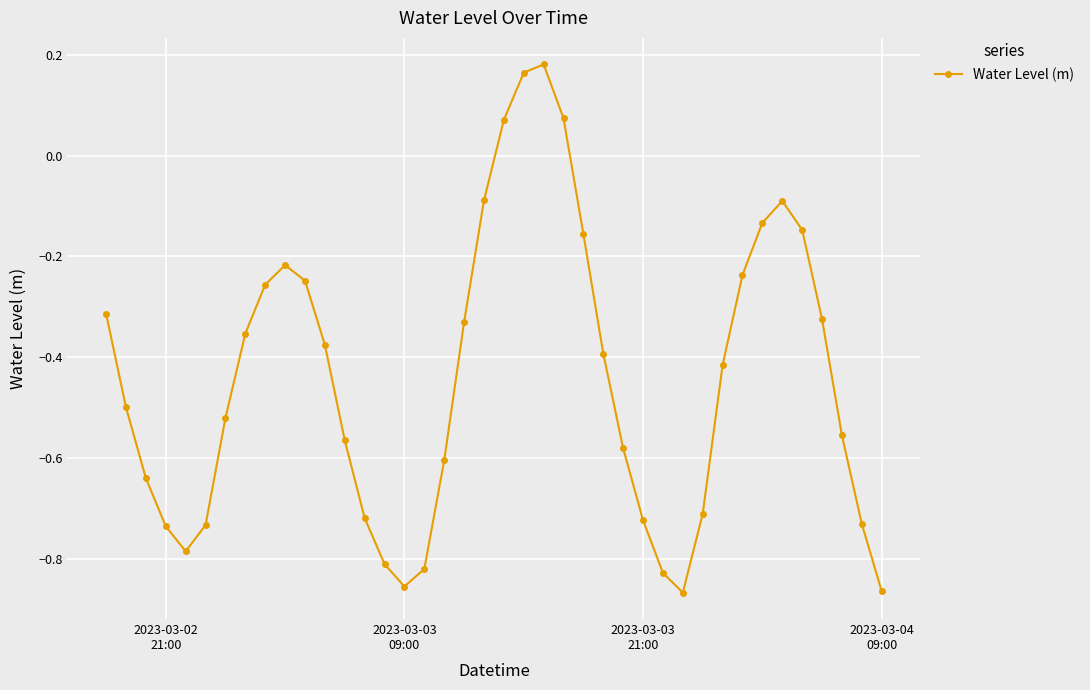

How many data points are less than 0?

36